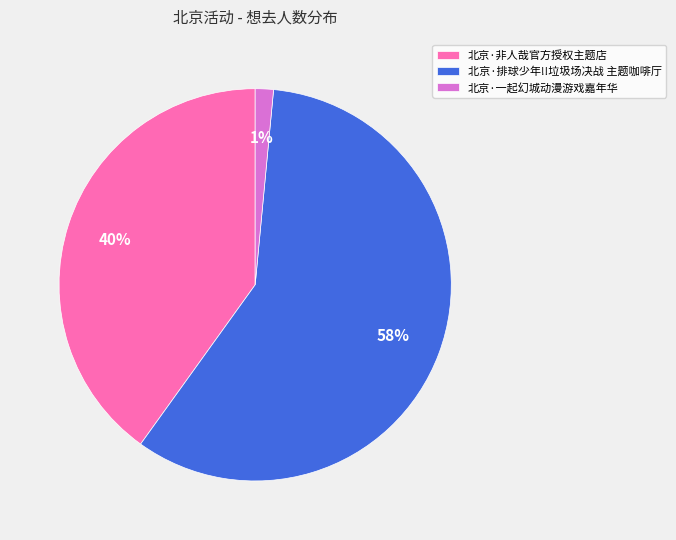

True or false: 北京·非人哉官方授权主题店 accounts for 55% of the total.

False